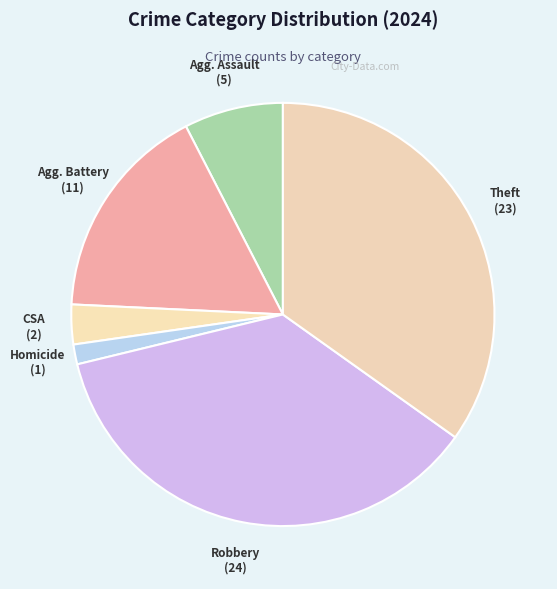

How many slices are in this pie chart?

6